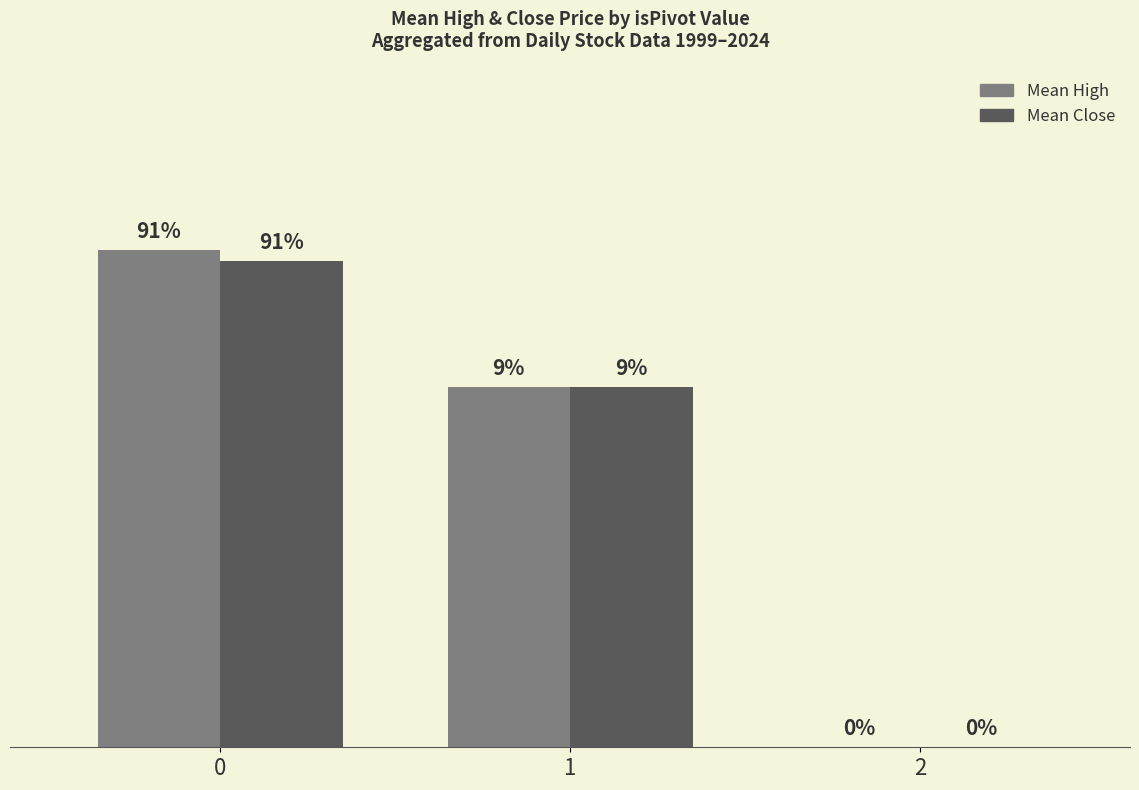

Reading left to right, what are all the values shown in this chart?

Mean High: 95.2	69.0	0.0
Mean Close: 93.1	69.0	0.0